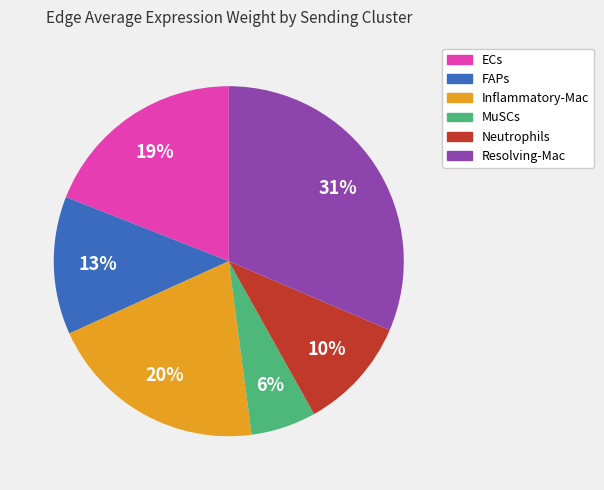

To the nearest percent, what is the average slice percentage?

17%